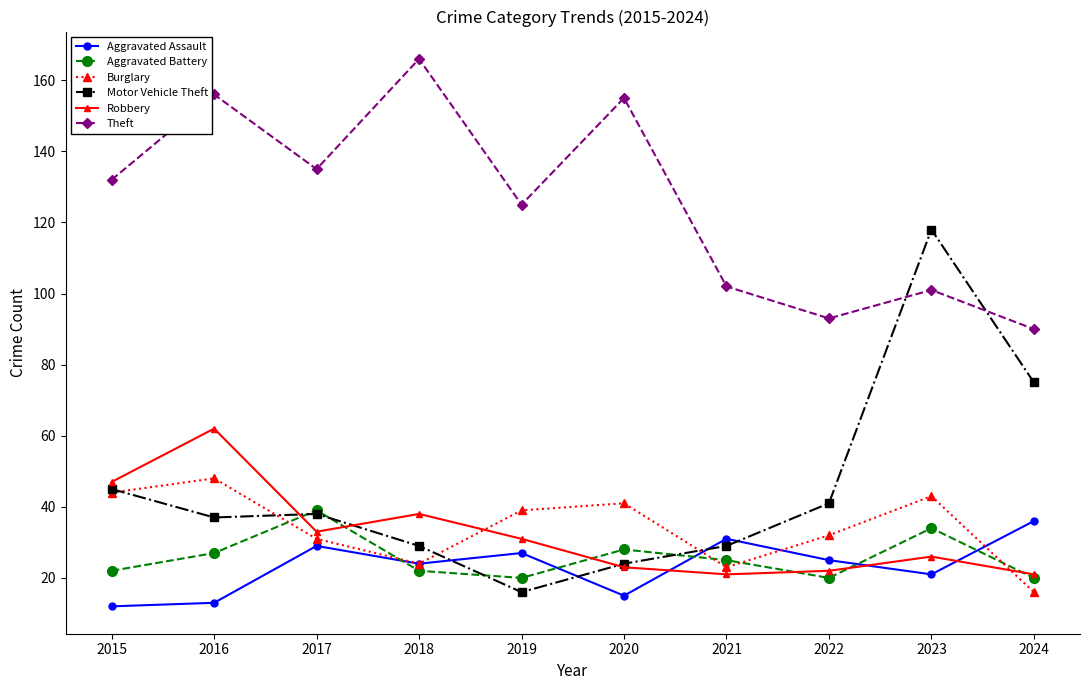

The value of Motor Vehicle Theft at 2023 is 31. True or false?

False